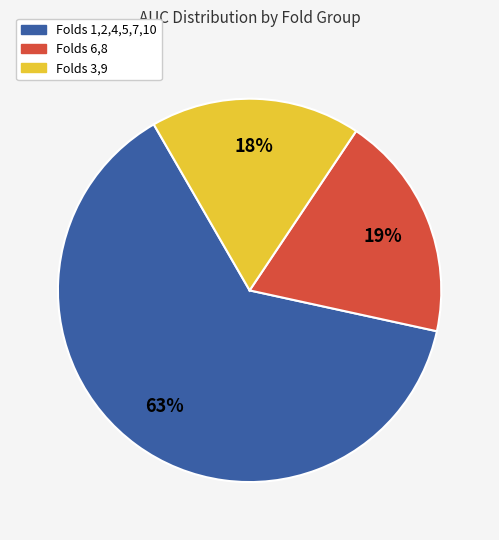

To the nearest percent, what percentage of the pie is Folds 3,9?

18%